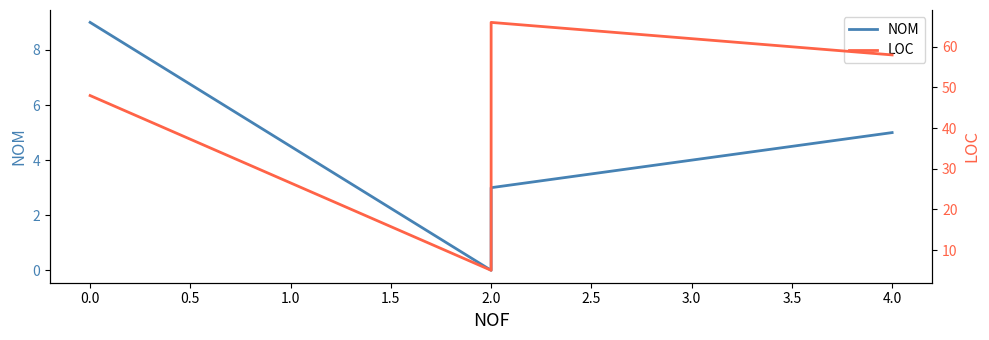

What is the average value of the LOC series?

44